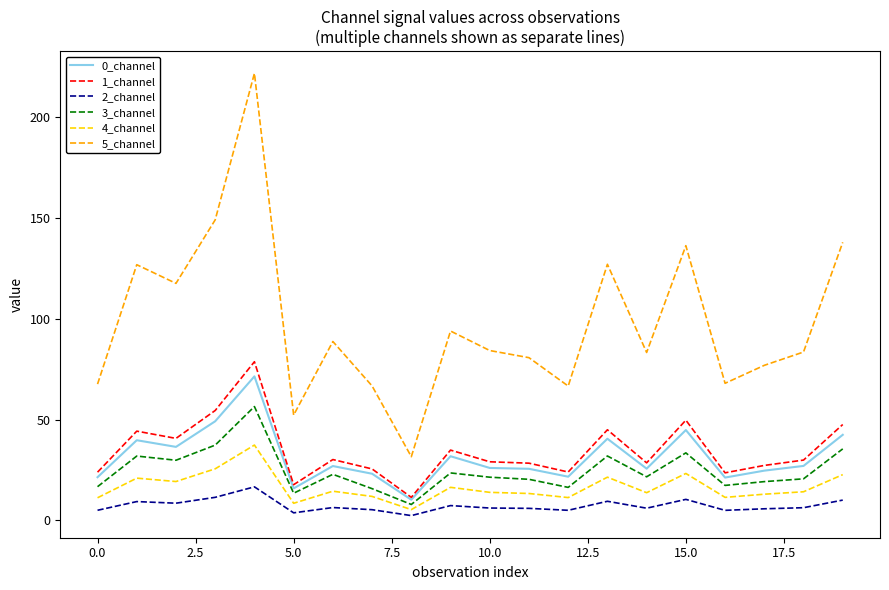

Does the chart display data point markers on the line(s)?

No